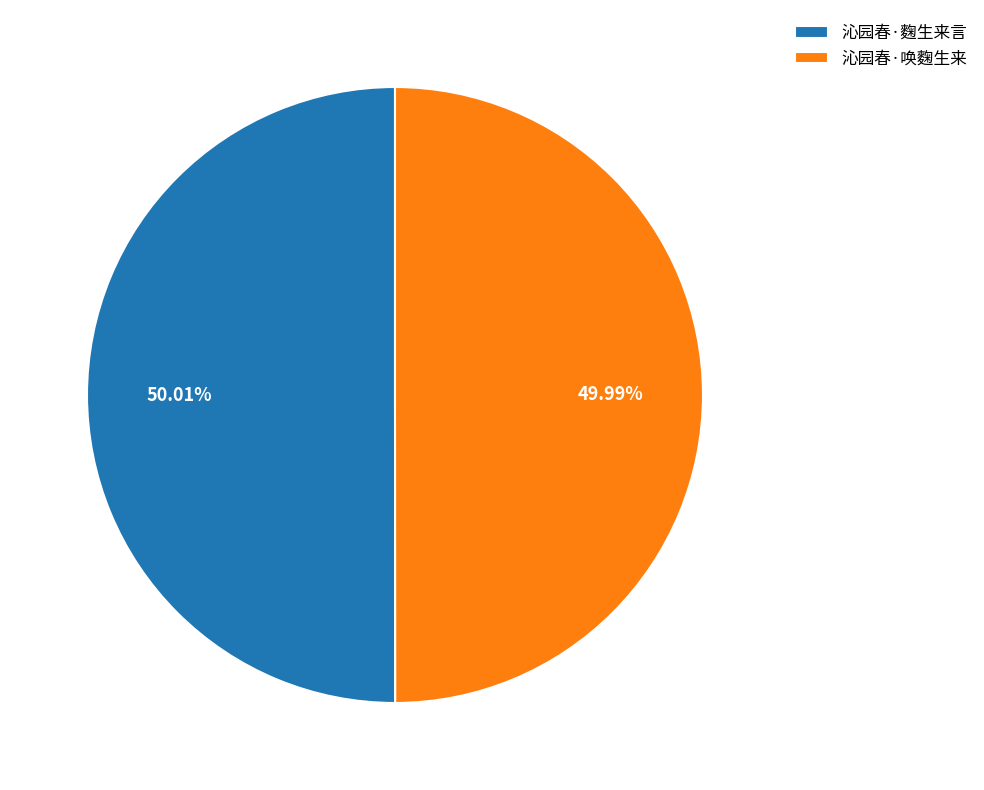

Approximately how many times larger is the value at 沁园春·唤麴生来 compared to 沁园春·麴生来言?

1.0